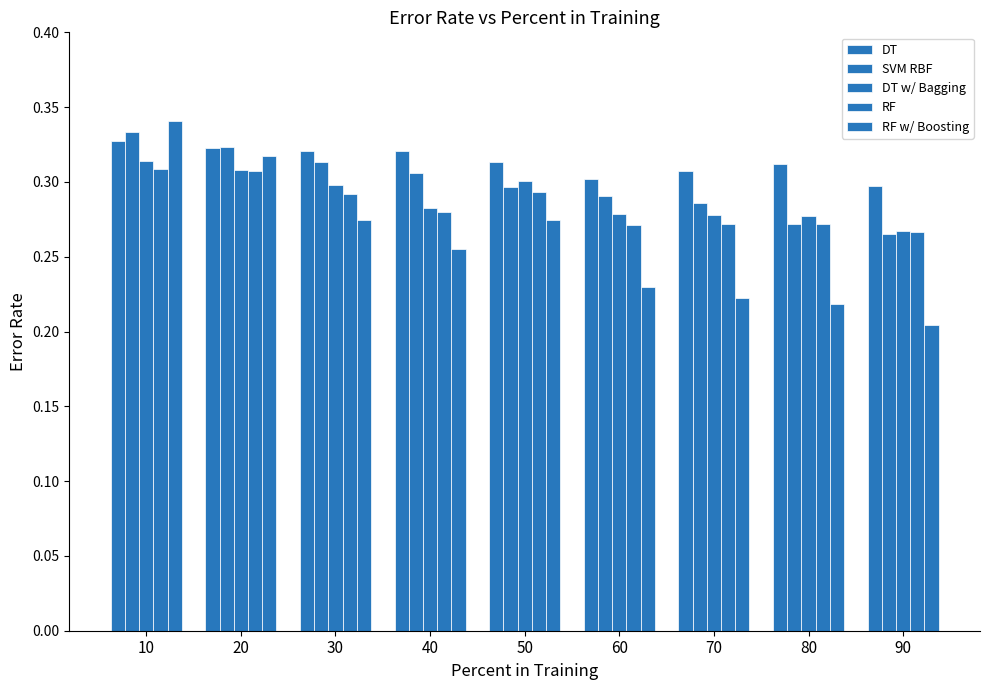

Are the bars grouped side by side (vs. stacked)?

Yes